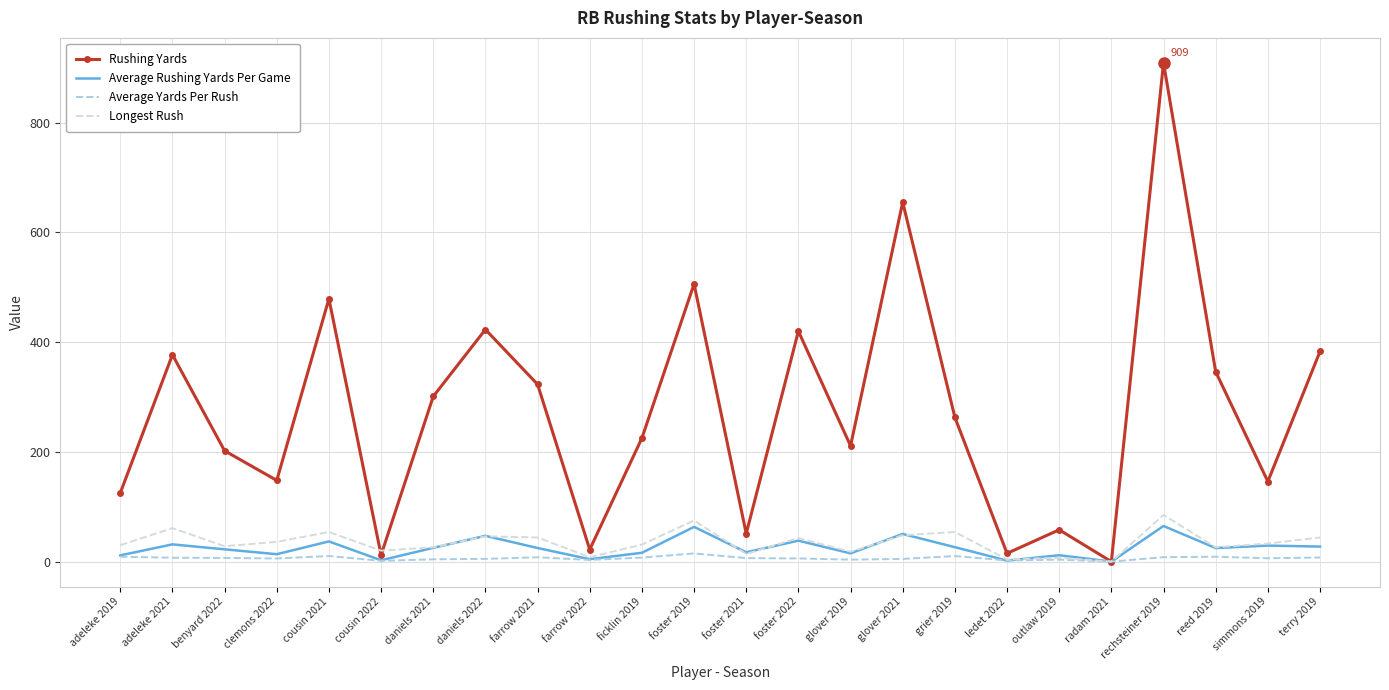

At which category is the sum across all series the highest?

rechsteiner 2019